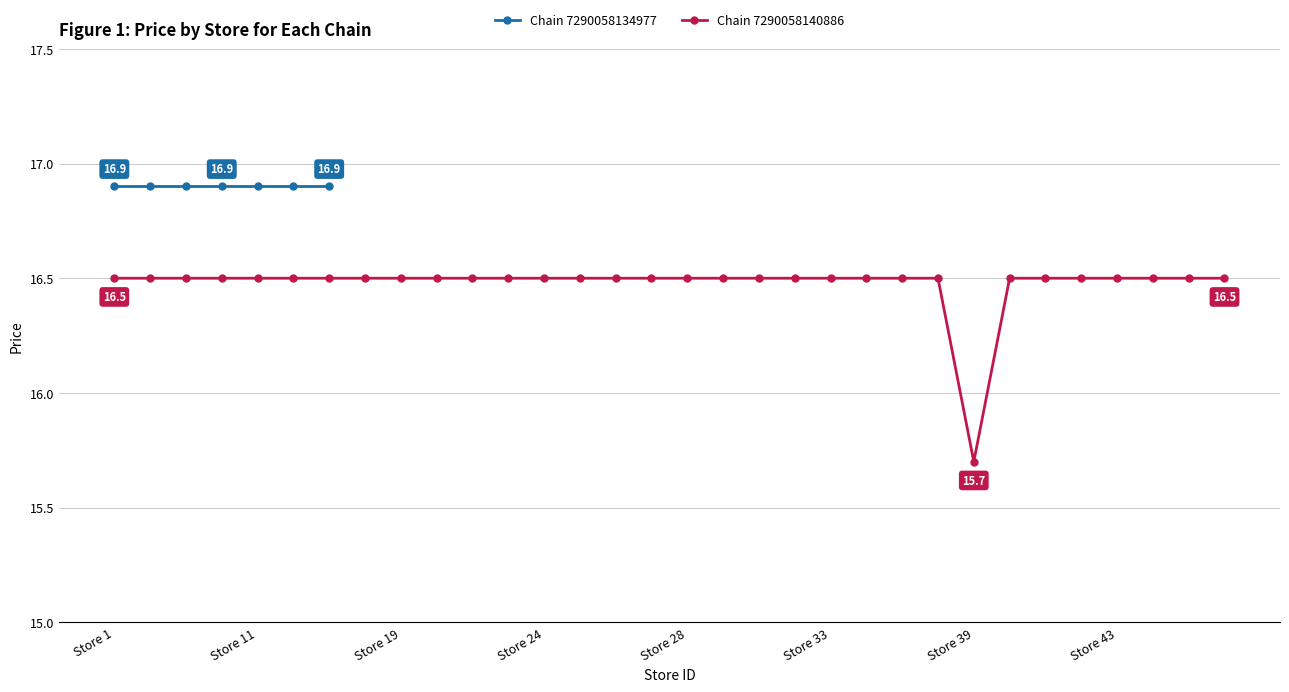

How many categories are shown in the chart?

32